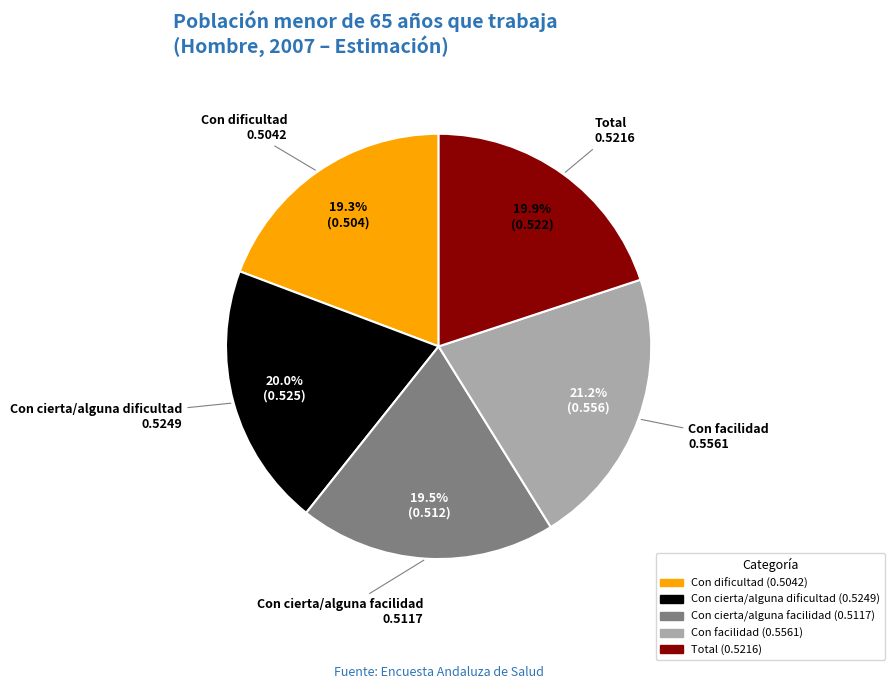

To the nearest percent, what is the difference between the largest and smallest slice percentages?

2%